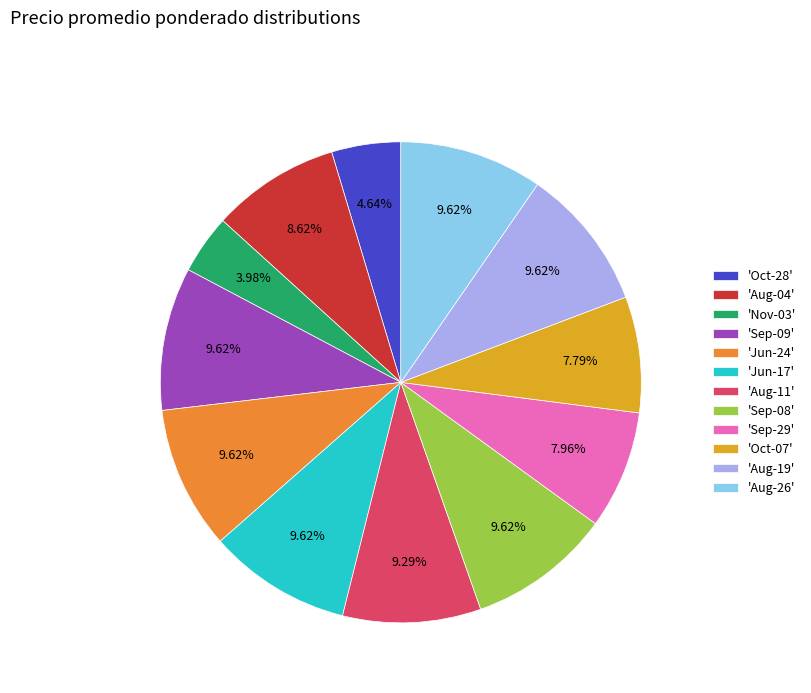

Do 'Aug-04' and 'Aug-26' together represent more than half of the pie?

No